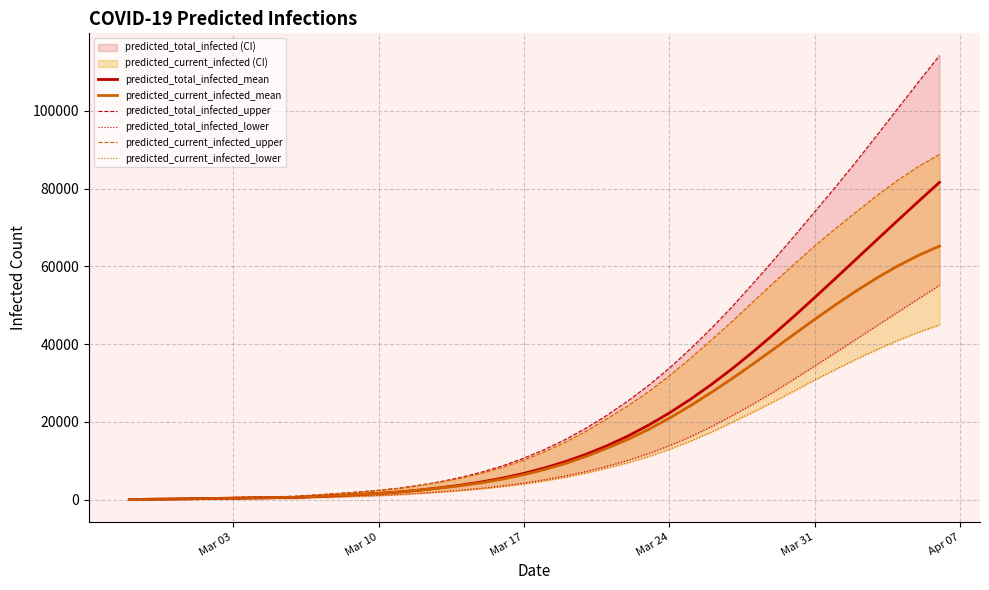

What is the maximum value for predicted_current_infected_mean?

65203